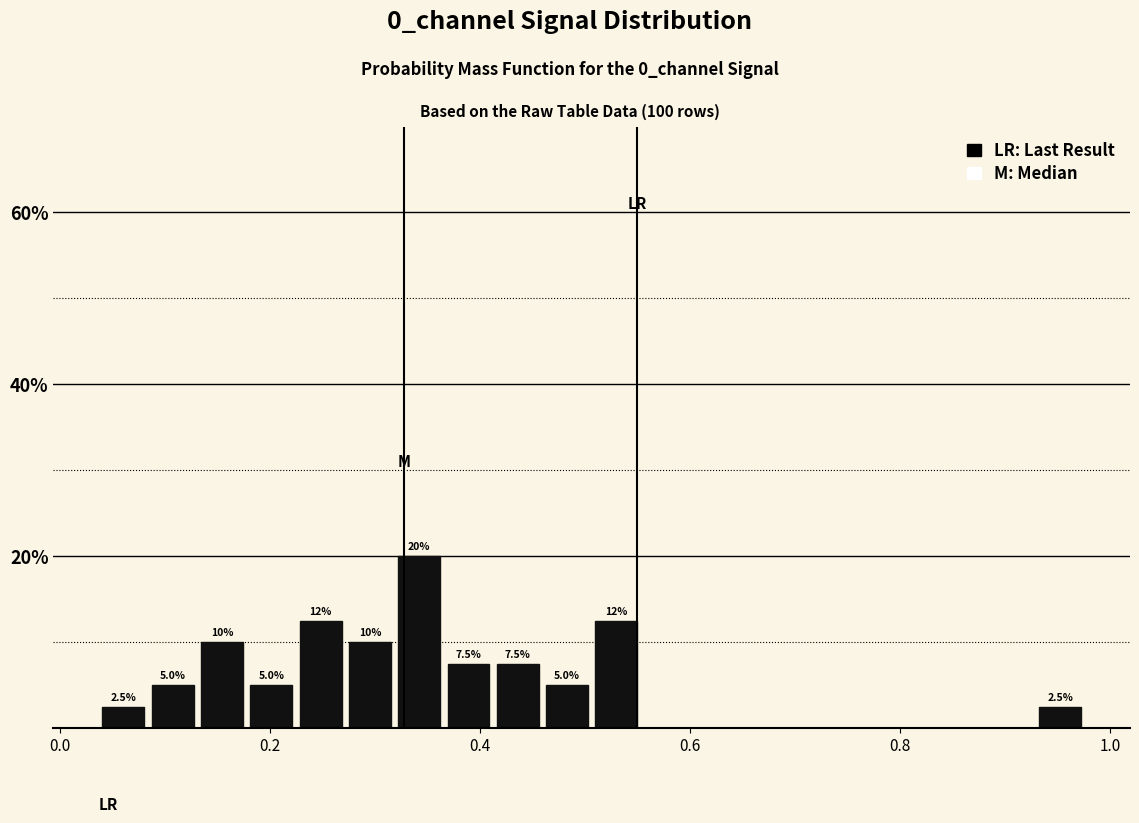

Around what value on the x-axis is the tallest bar? Give the approximate position of its centre, as read against the axis.

0.34